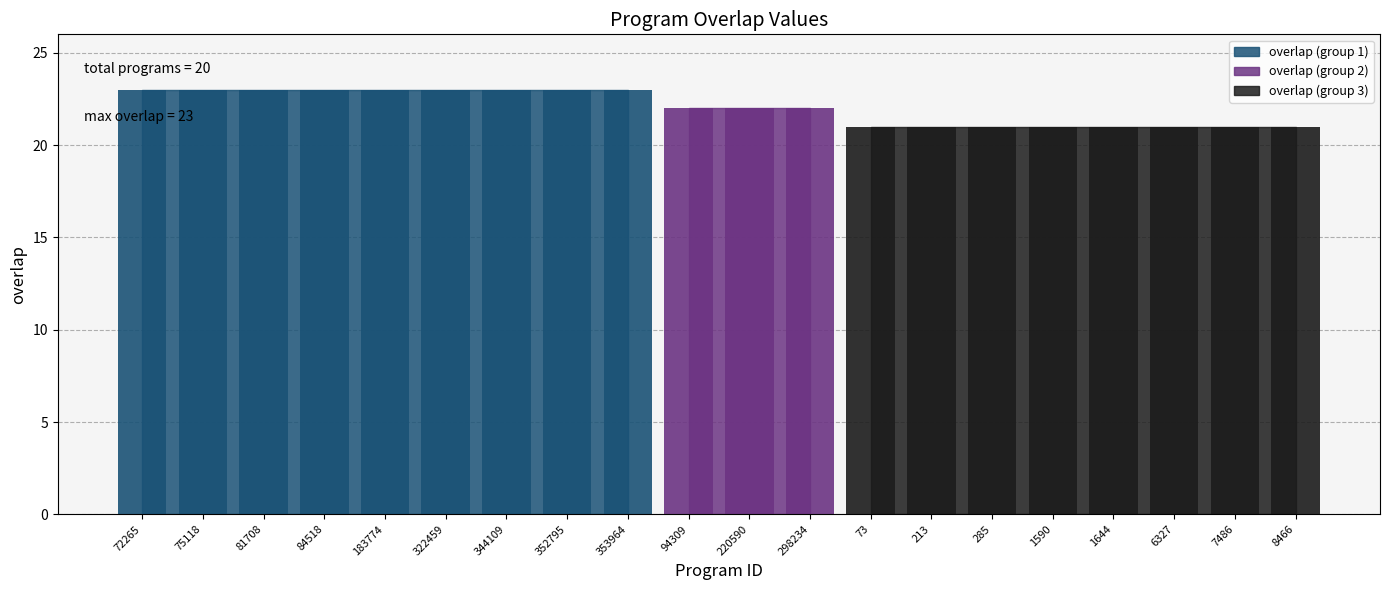

Reading left to right, transcribe all the data shown in this chart.

23	23	23	23	23	23	23	23	23	22	22	22	21	21	21	21	21	21	21	21